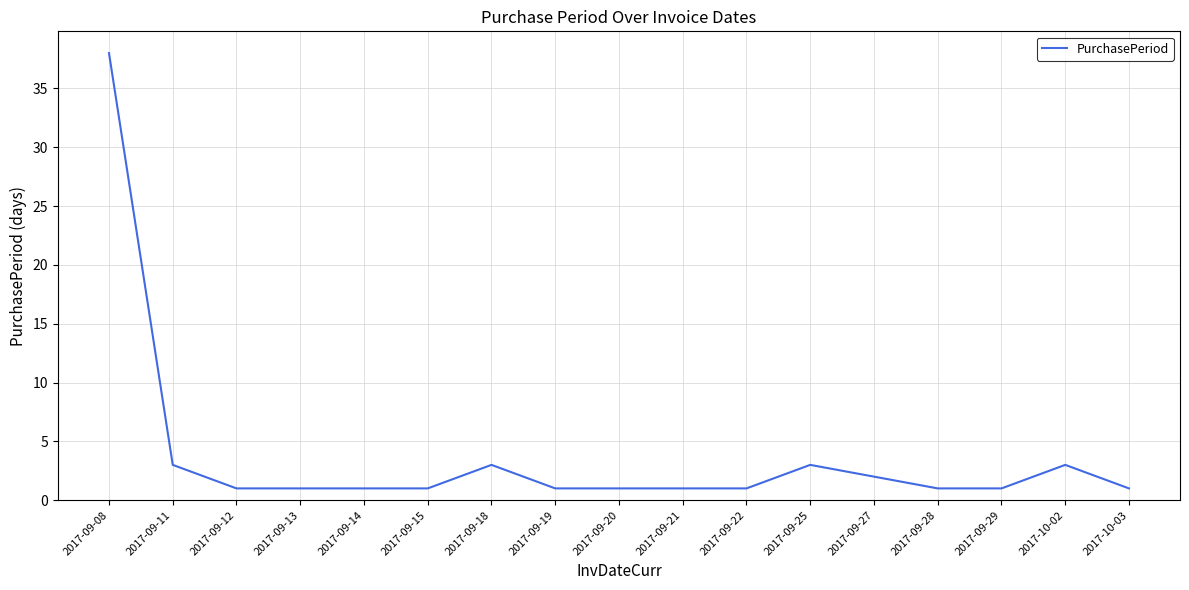

Does the chart display data point markers on the line(s)?

No